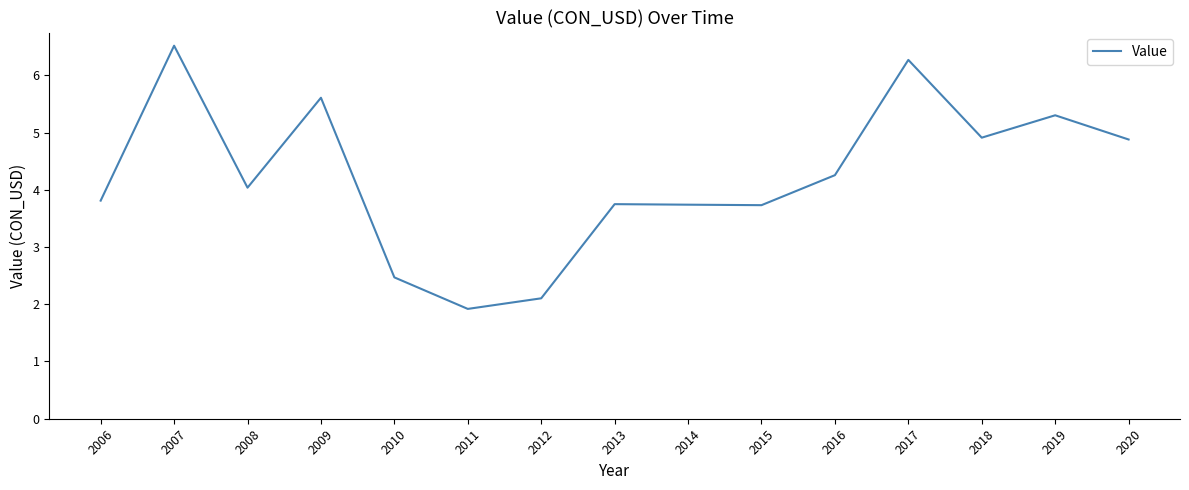

Is it true that the value at 2016 is 5.9?

False